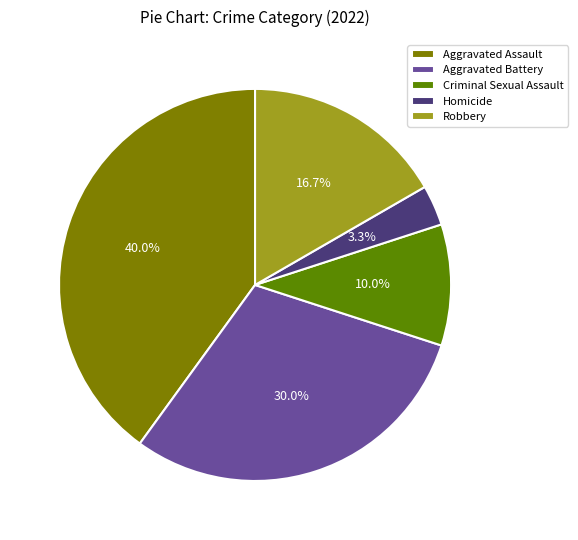

Between Homicide and Aggravated Assault, which is larger?

Aggravated Assault